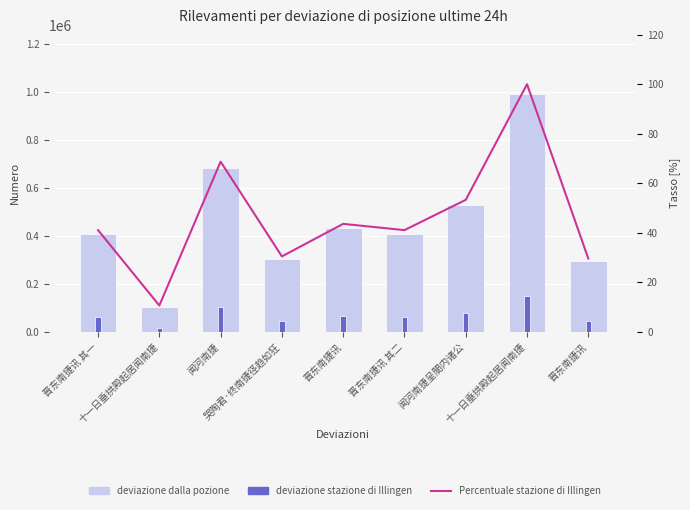

Between 晋东南捷讯 其一 and 哭陶君·终南捷径趋如狂, which series saw the biggest shift?

deviazione dalla pozione